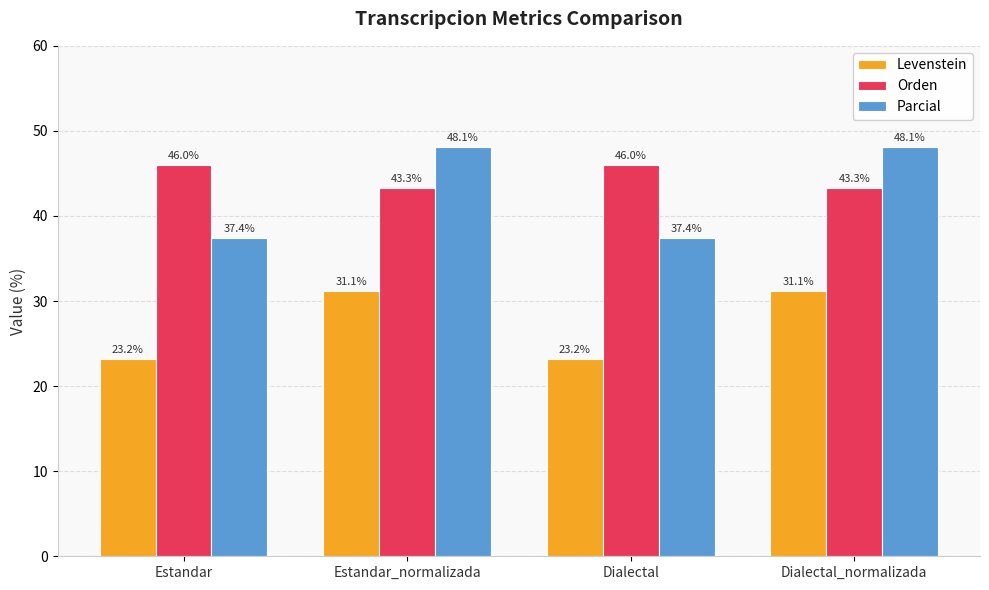

What is the difference between the maximum and minimum values in the Orden series?

2.7